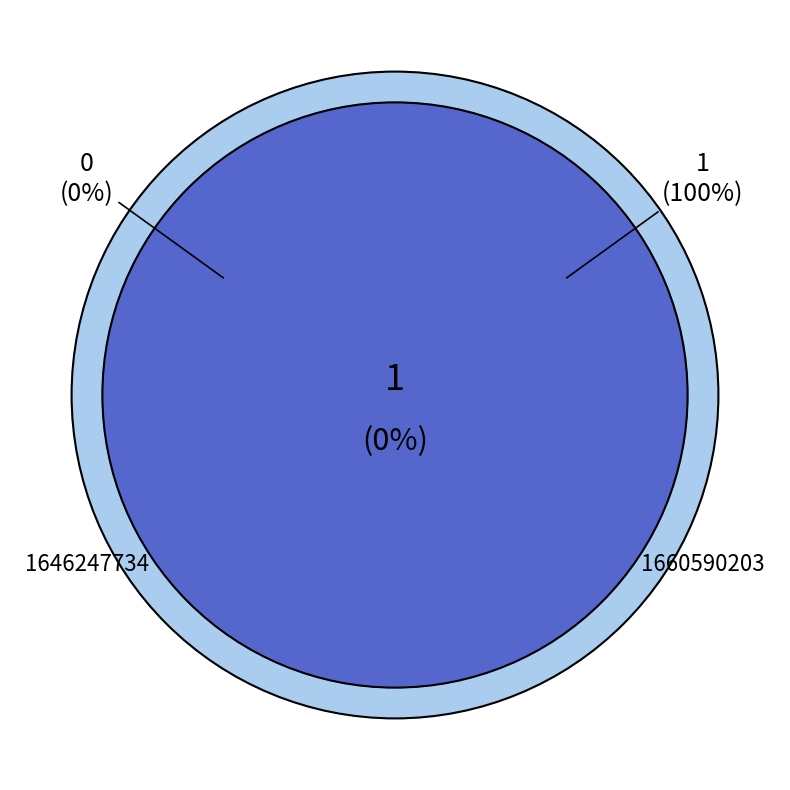

Count the number of slices in the pie.

2